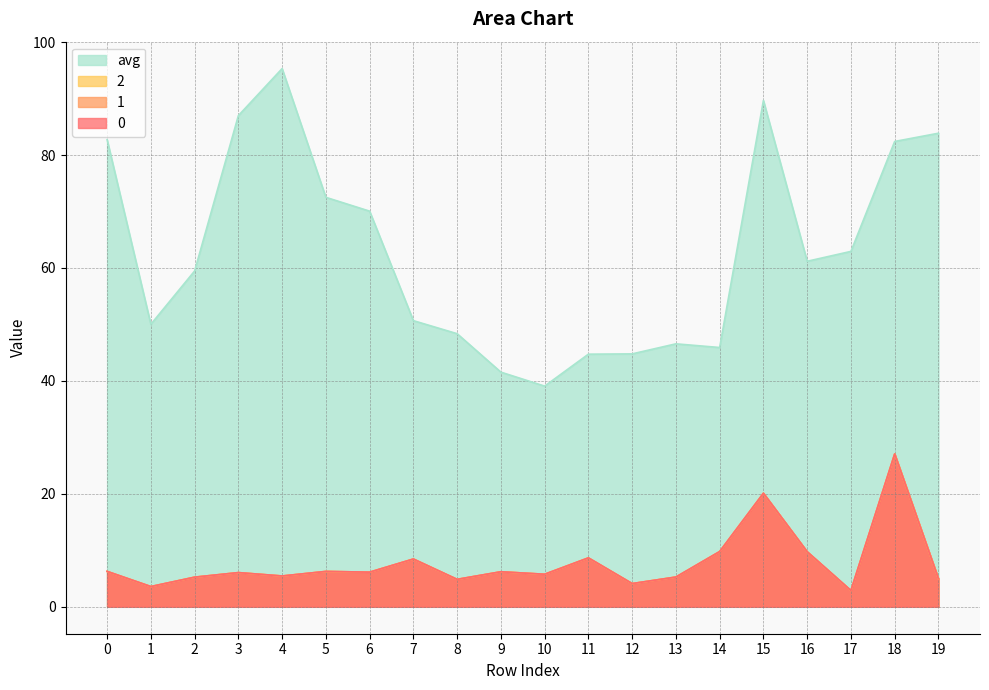

True or false: 0 and 1 cross at least once.

False